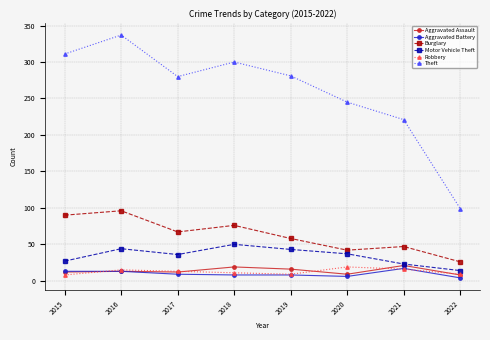

The value of Burglary at 2016 is 96. True or false?

True